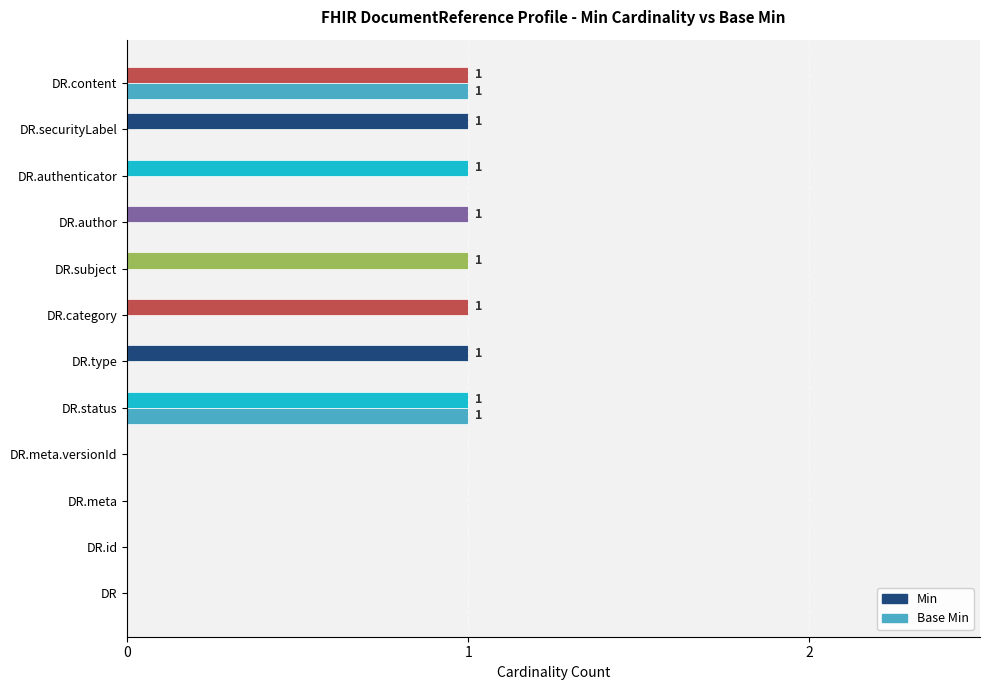

What is the sum of all Min values?

8